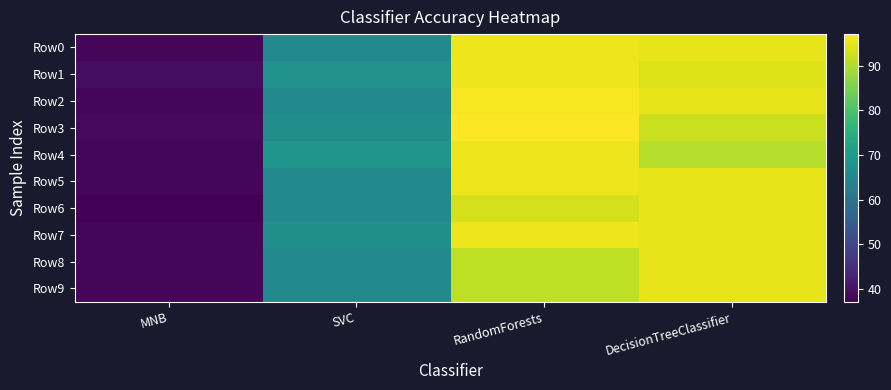

Where is DecisionTreeClassifier nearest to the value 92?

3